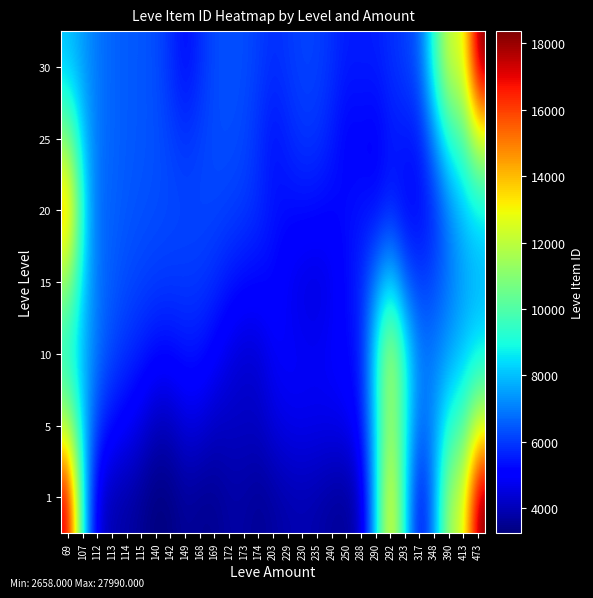

Reading left to right, what are all the values shown in this chart?

1: 69=17347.2	107=8697.5	112=4484.4	113=3891.2	114=3764.5	115=3522.6	140=3236.9	142=3328.9	149=3602.8	168=3481.8	169=3488.3	172=3723.7	173=3707.4	174=3534.9	203=3687.3	229=3846.5	230=3905.9	235=3810.7	240=3639.2	250=3576.6	288=4212.7	290=8320.7	292=13250.2	293=8611.2	317=5070.8	348=7412.5	390=11644.0	413=12355.7	473=18364.2
5: 69=11714.5	107=8164.6	112=5996.9	113=5281.4	114=4945.8	115=4534.7	140=4004.7	142=4048.5	149=4476.6	168=4435.2	169=4141.0	172=4151.9	173=4150.7	174=4161.9	203=4500.7	229=4699.7	230=4735.4	235=4706.8	240=4701.8	250=4772.5	288=5358.1	290=8433.5	292=11721.9	293=8918.9	317=6634.1	348=7380.5	390=9189.9	413=9923.6	473=12338.9
10: 69=9045.9	107=7857.1	112=6789.7	113=6171.0	114=5838.7	115=5562.2	140=5266.5	142=5255.4	149=5439.5	168=5398.1	169=5024.6	172=4580.0	173=4336.2	174=4398.7	203=4877.9	229=4948.3	230=4876.6	235=4853.1	240=4978.0	250=5161.0	288=5581.0	290=8784.2	292=12013.0	293=9050.6	317=6959.1	348=6977.3	390=7508.4	413=8064.6	473=8618.2
15: 69=11197.2	107=8261.3	112=6850.3	113=6480.0	114=6251.5	115=6121.4	140=6030.0	142=5997.1	149=6001.2	168=5961.0	169=5783.1	172=5488.0	173=5291.9	174=5237.9	203=5190.9	229=4770.3	230=4549.9	235=4486.5	240=4694.6	250=5282.4	288=5696.9	290=7062.3	292=8291.2	293=6521.1	317=5964.7	348=6248.1	390=6877.1	413=7478.3	473=7798.4
20: 69=14421.2	107=8812.3	112=6717.9	113=6586.5	114=6431.9	115=6346.1	140=6284.1	142=6224.4	149=6183.7	168=6185.7	169=6161.8	172=6086.5	173=5981.7	174=5761.1	203=5429.0	229=5312.3	230=5311.0	235=5262.3	240=5197.4	250=5287.0	288=5373.8	290=5297.8	292=5631.7	293=5176.3	317=5219.4	348=5772.6	390=7071.0	413=8020.9	473=8618.8
25: 69=10883.3	107=8089.7	112=6859.1	113=6625.8	114=6483.4	115=6409.0	140=6323.0	142=6117.5	149=5909.3	168=6096.6	169=6261.9	172=6273.5	173=6186.3	174=5815.5	203=5364.3	229=5674.0	230=5933.0	235=5896.9	240=5528.1	250=5052.2	288=5117.9	290=4996.1	292=5461.4	293=5463.9	317=5493.4	348=7167.2	390=9224.9	413=9941.6	473=12350.6
30: 69=8043.7	107=7431.9	112=6902.4	113=6615.5	114=6486.0	115=6413.0	140=6284.4	142=5807.7	149=5266.2	168=5797.5	169=6251.7	172=6328.1	173=6276.3	174=6053.1	203=5805.5	229=5977.8	230=6126.6	235=6093.3	240=5847.4	250=5530.2	288=5554.6	290=5550.0	292=5821.6	293=6024.0	317=6559.7	348=9483.5	390=12458.1	413=12439.5	473=18372.5